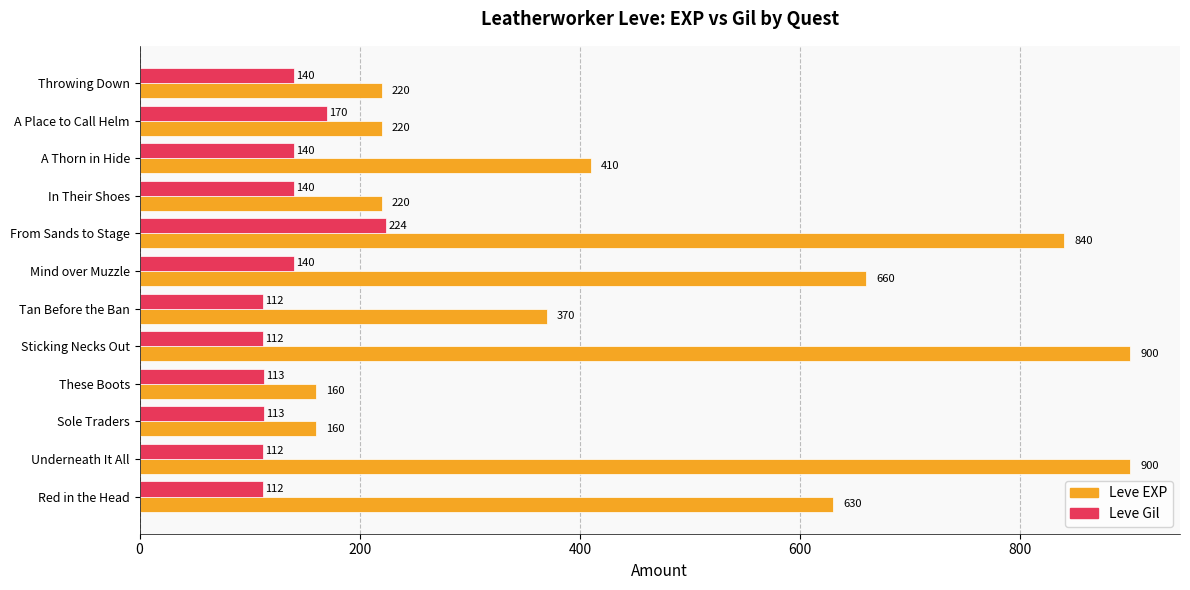

Between Sole Traders and A Thorn in Hide, which series saw the biggest shift?

Leve EXP